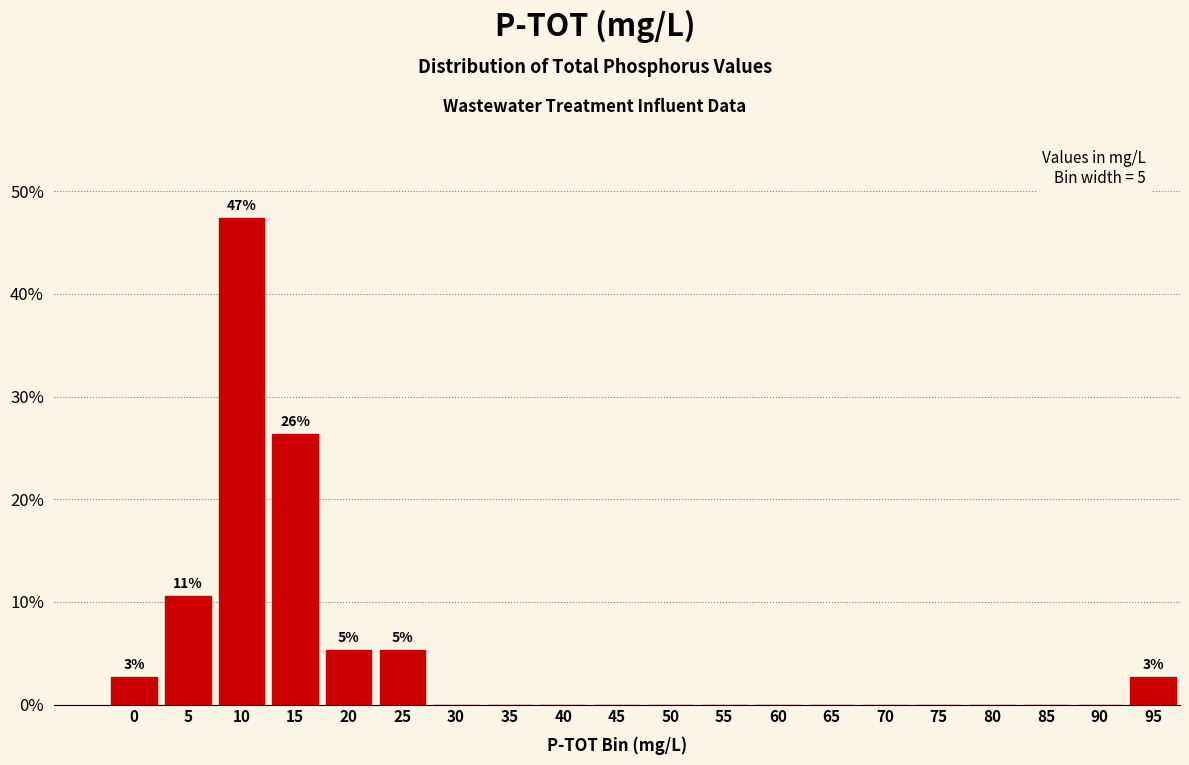

Reading right to left, list all the values displayed in this chart.

95=2.6	90=0.0	85=0.0	80=0.0	75=0.0	70=0.0	65=0.0	60=0.0	55=0.0	50=0.0	45=0.0	40=0.0	35=0.0	30=0.0	25=5.3	20=5.3	15=26.3	10=47.4	5=10.5	0=2.6